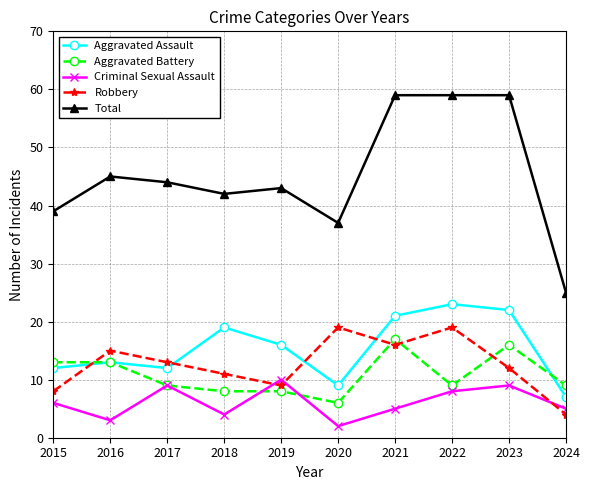

Which series has the largest range (max minus min)?

Total